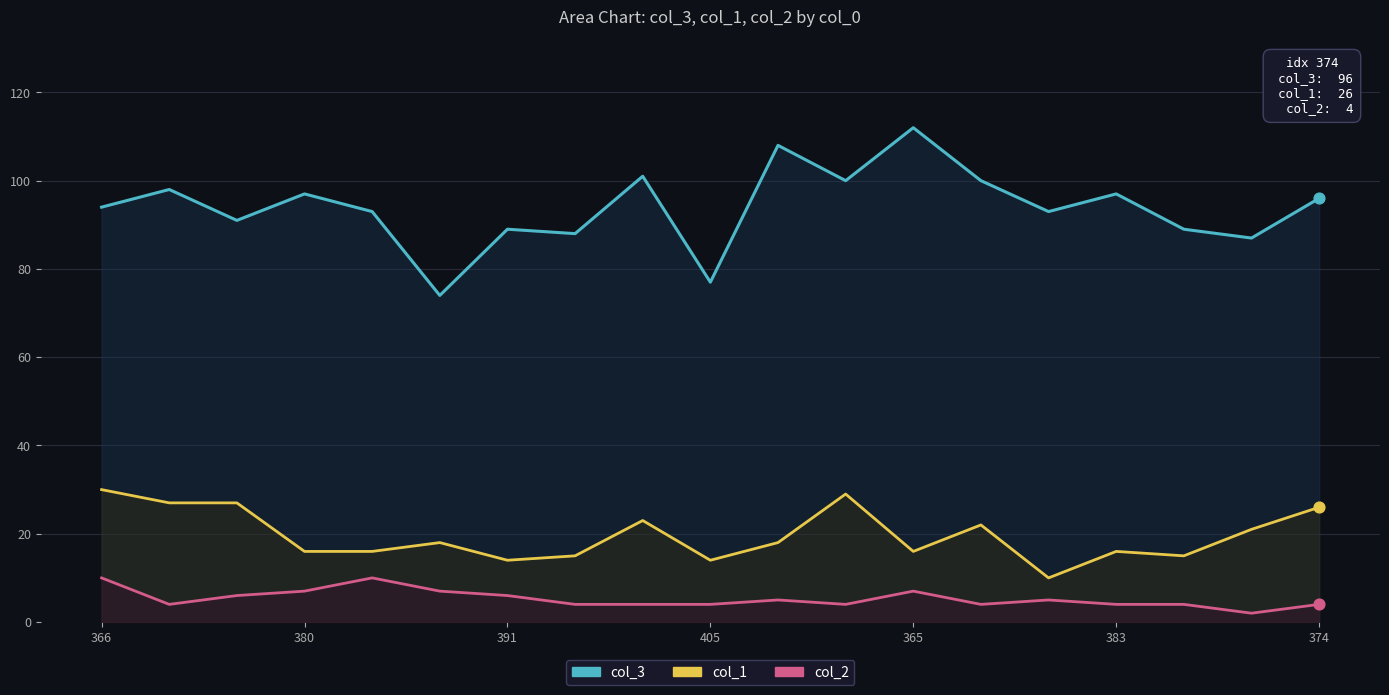

Which series reaches the minimum Y coordinate?

col_2